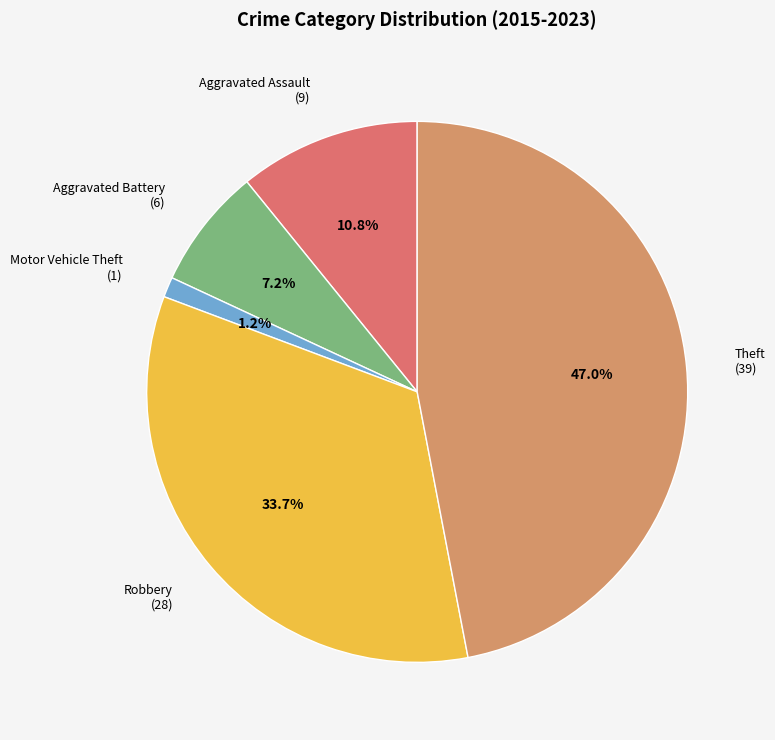

How many slices are in this pie chart?

5